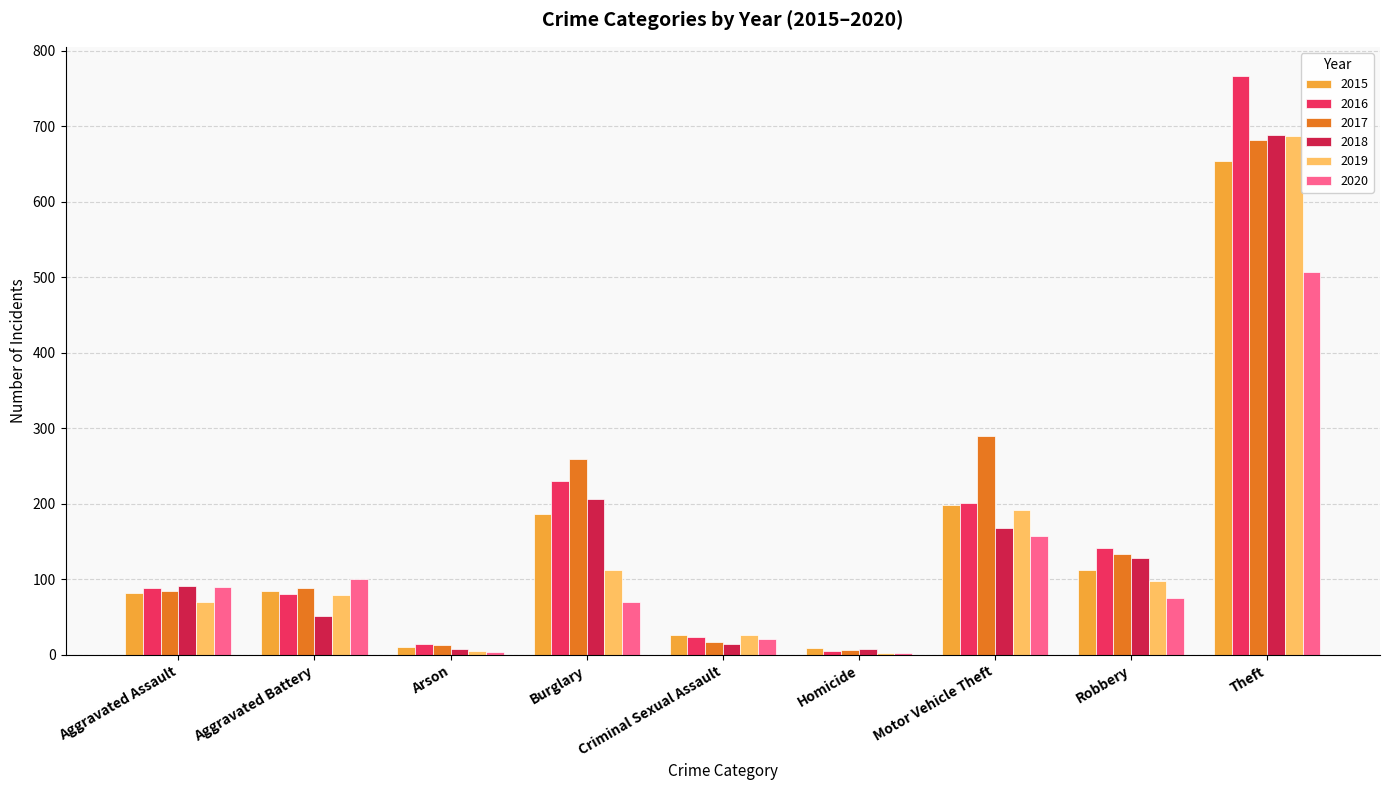

What is the total value across all series at Robbery?

689